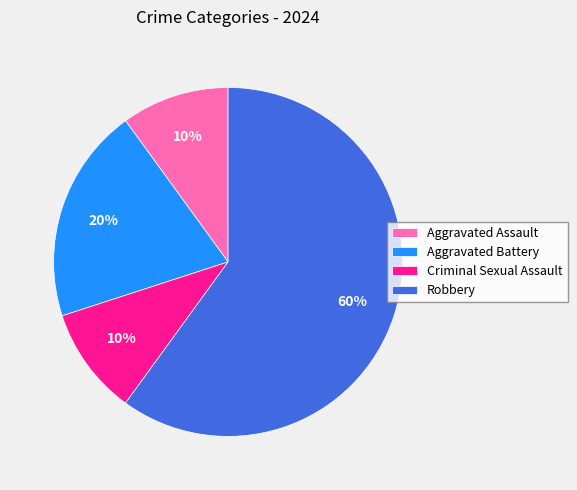

Which has a higher value, Robbery or Criminal Sexual Assault?

Robbery